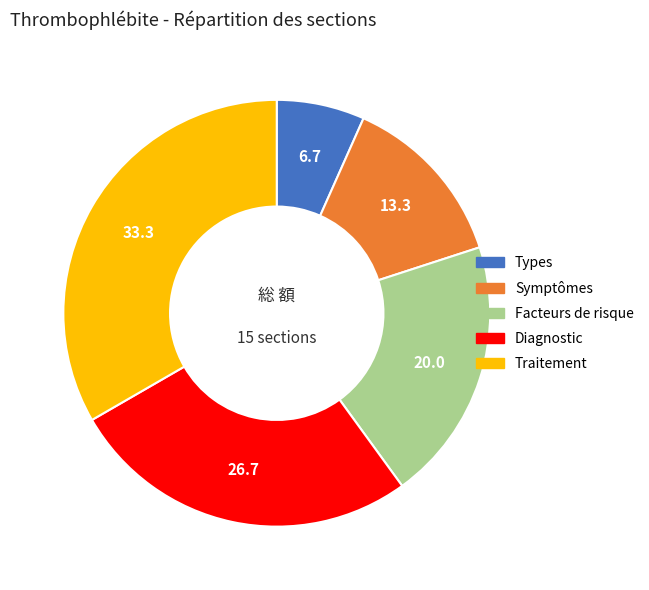

True or false: Symptômes accounts for 13% of the total.

True